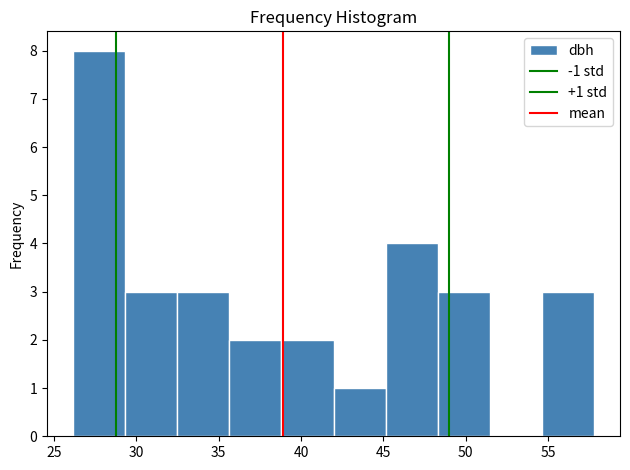

Which range on the x-axis has the tallest bar?

26.0 to 29.5